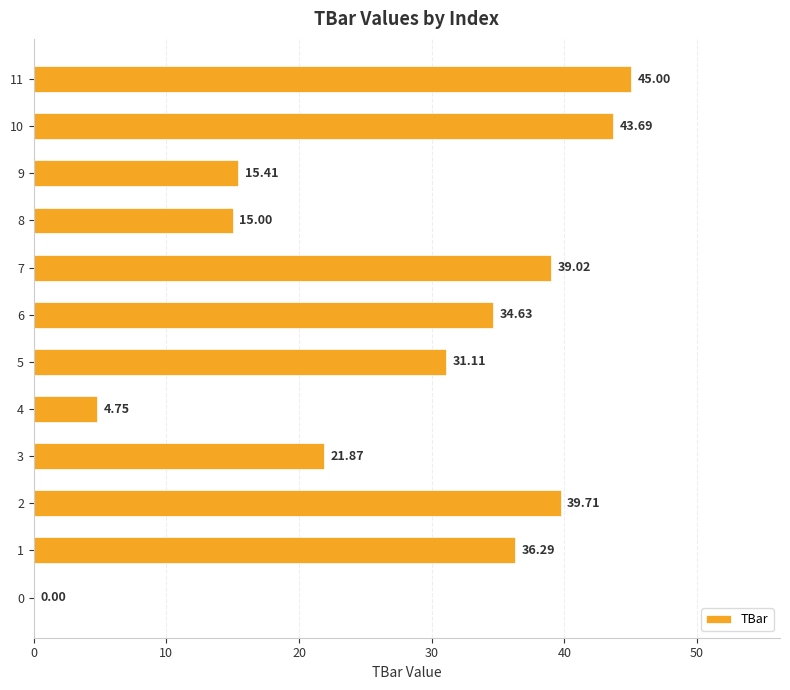

What is the sum of all values?

326.5